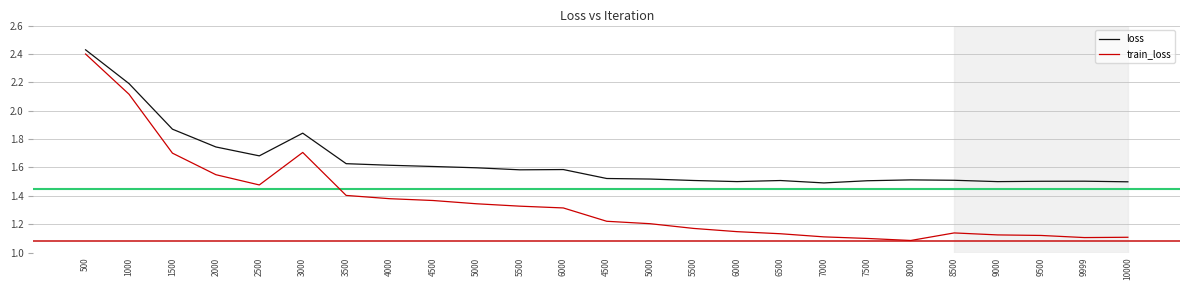

True or false: loss has a value of 0.8 at 1000.

False